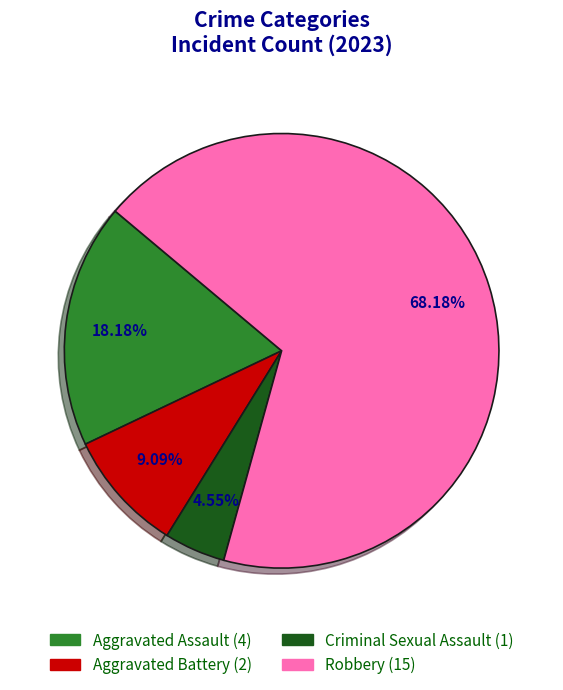

To the nearest percent, what is the difference between the largest and smallest slice percentages?

64%